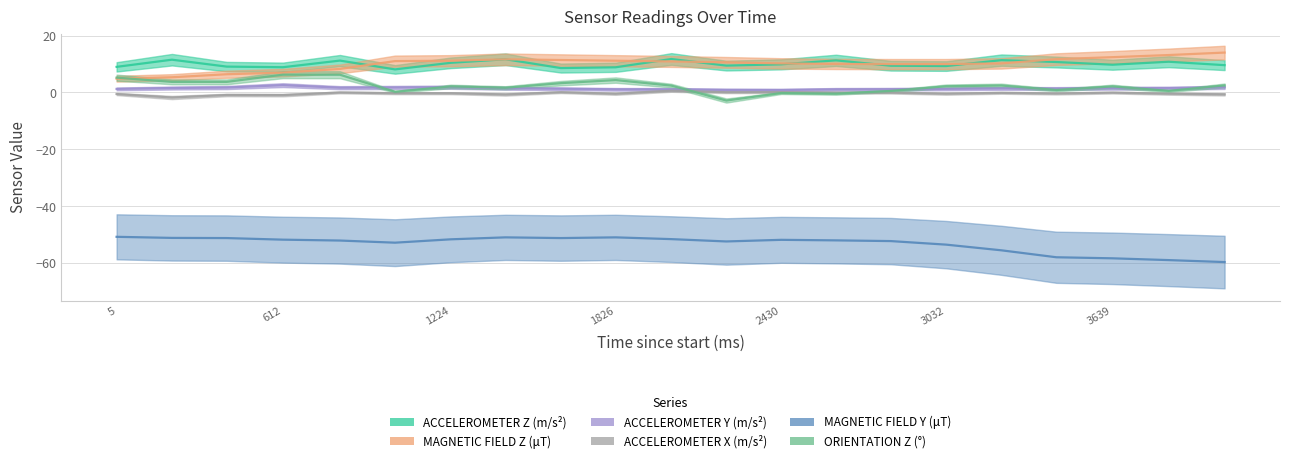

True or false: ORIENTATION Z (°) has more than 1 points higher than both neighbors.

True